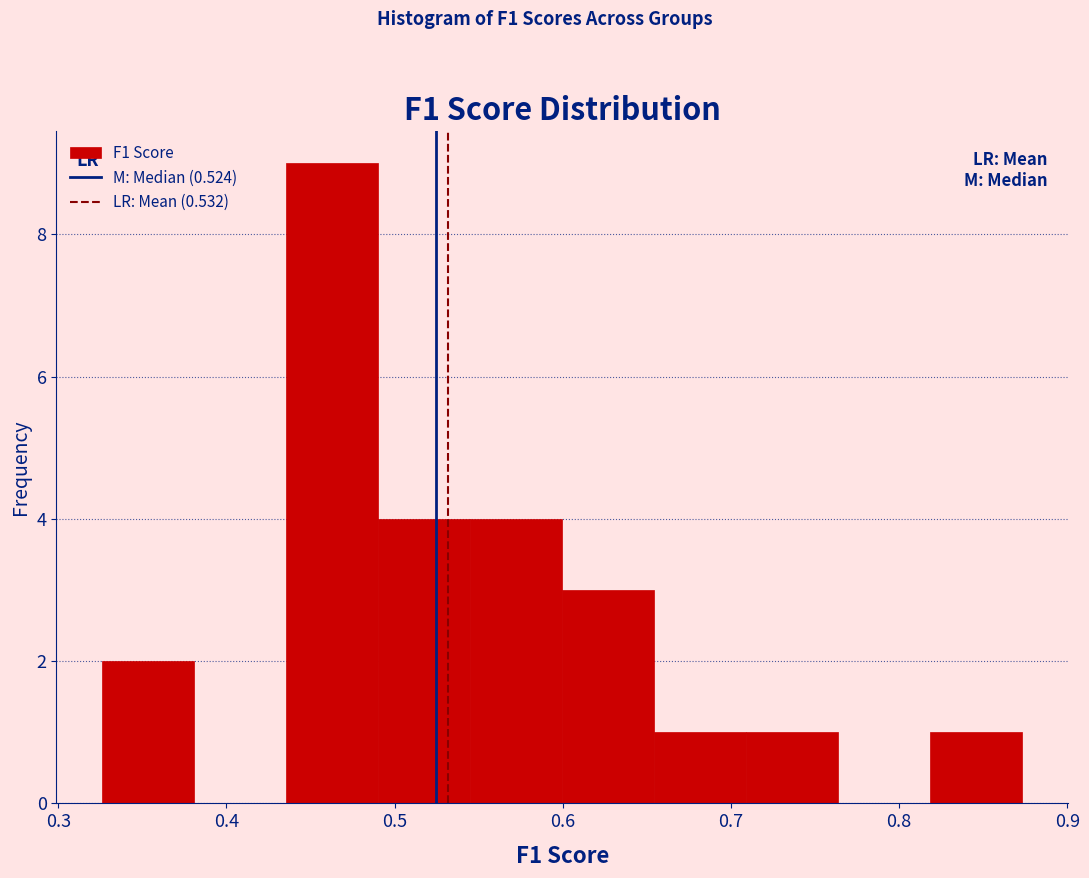

Reading left to right, transcribe this chart: for each bar, give the range it covers on the x-axis and its height. Neither the bar edges nor the heights are printed on the chart, so give them approximately, as read against the axes.

0.33 to 0.38: 2
0.38 to 0.44: 0
0.44 to 0.49: 9
0.49 to 0.54: 4
0.54 to 0.60: 4
0.60 to 0.65: 3
0.65 to 0.71: 1
0.71 to 0.76: 1
0.76 to 0.82: 0
0.82 to 0.87: 1